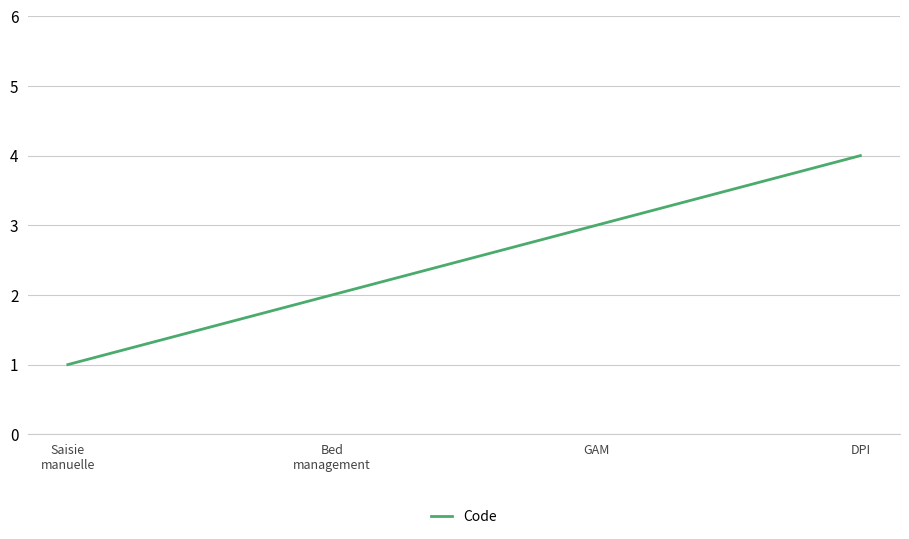

What position from the left is GAM?

3